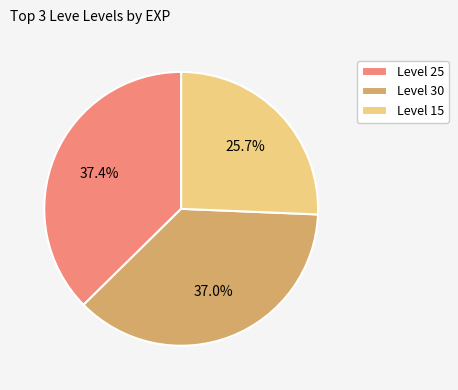

Which slice is the smallest?

Level 15